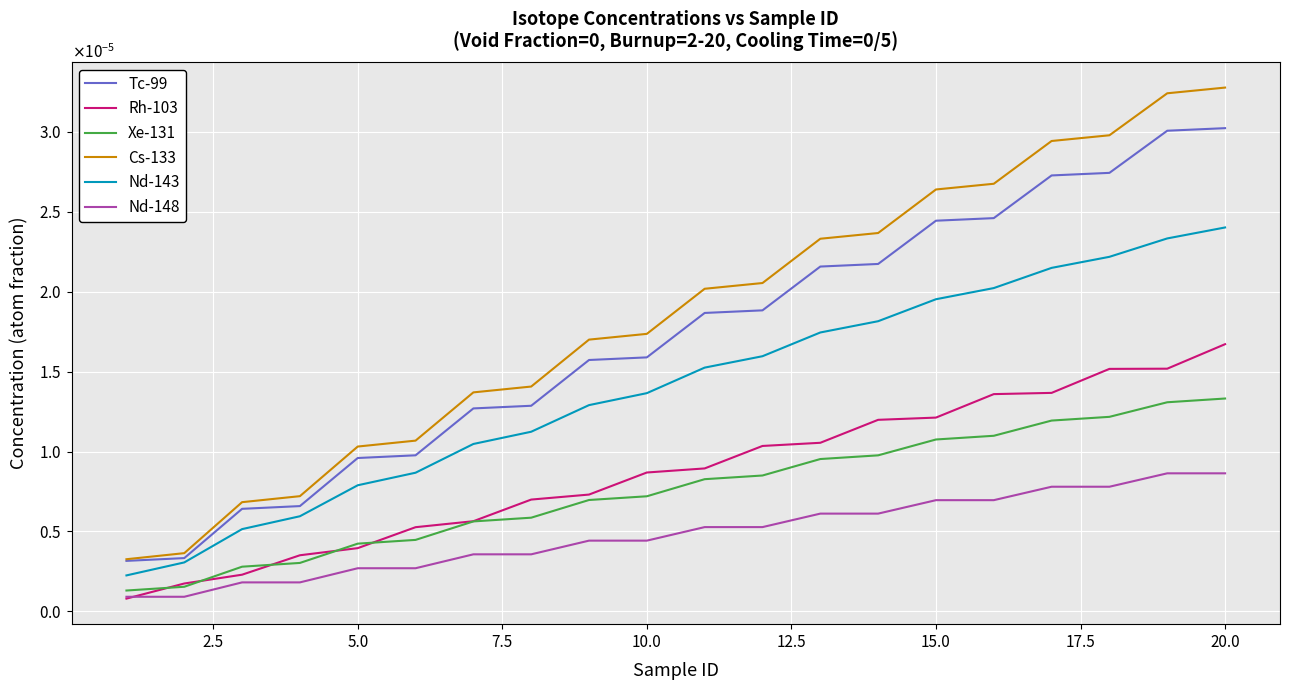

True or false: Xe-131 has more than 1 interior local peaks.

False